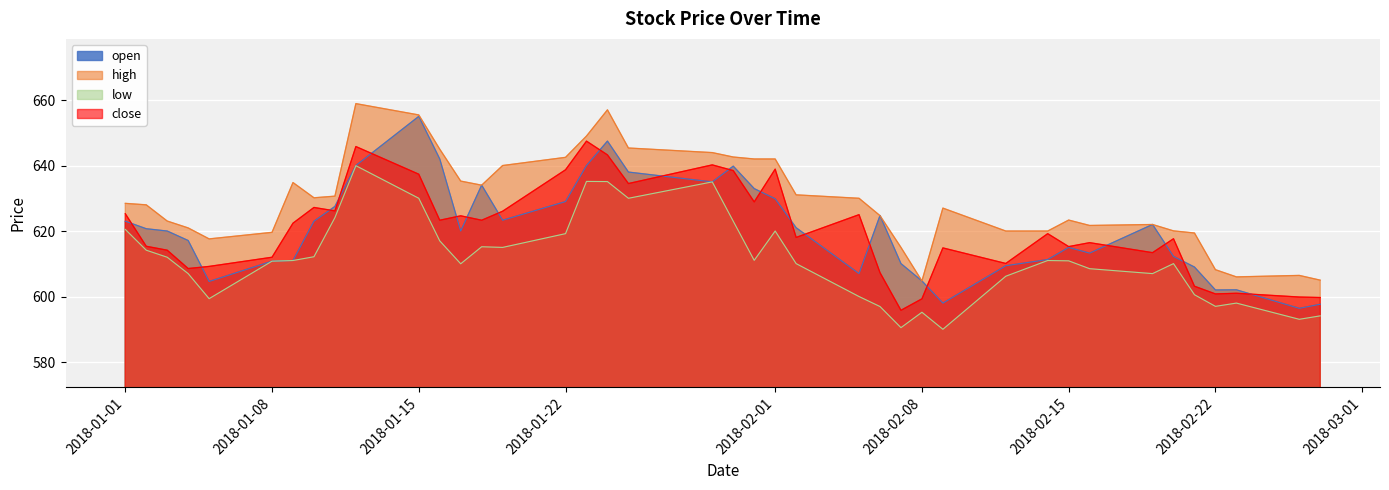

Rank the series at 2018-01-12 from highest to lowest value.

high, close, open, low